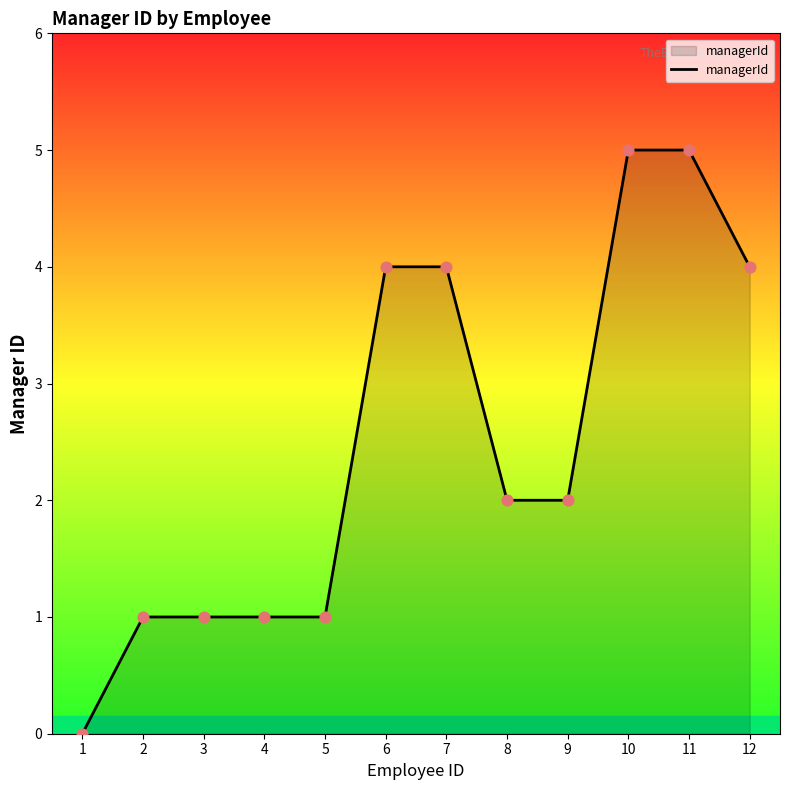

What is the ratio of the value at 10 to the value at 11?

1.0